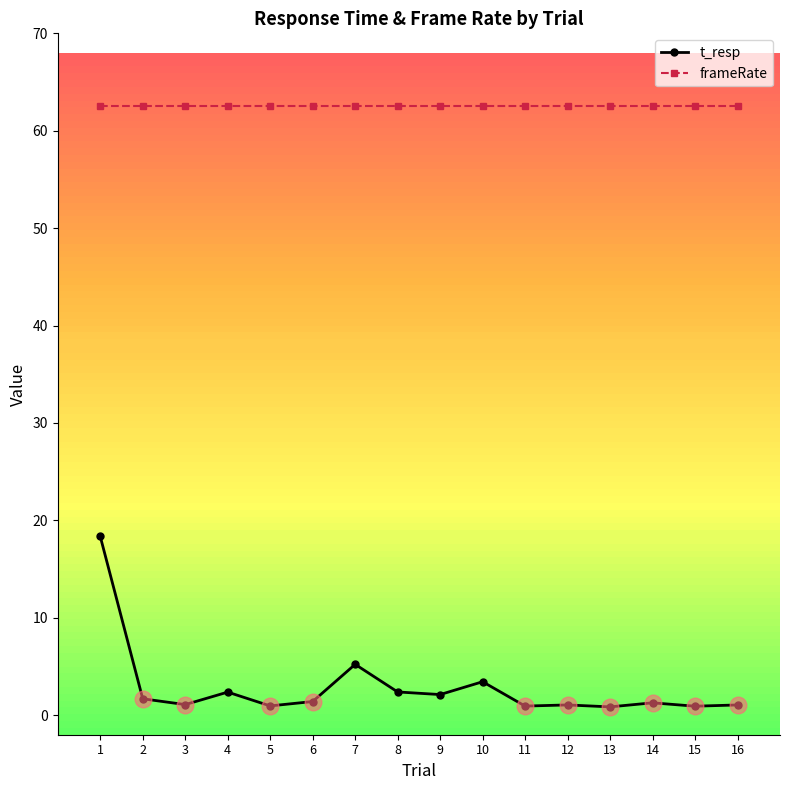

Is the value of frameRate at 6 greater than the value of t_resp at 15?

Yes